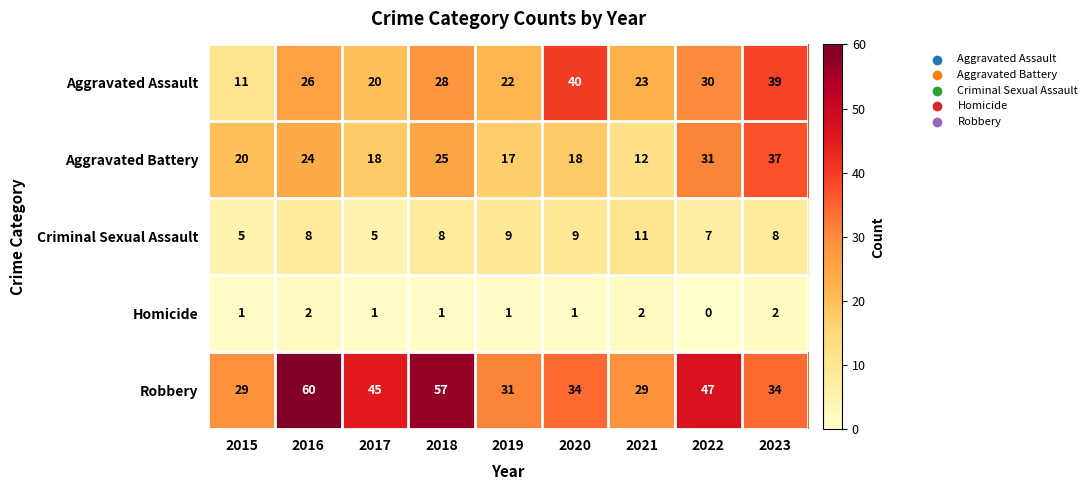

True or false: Aggravated Battery has a value of 29 at 2017.

False